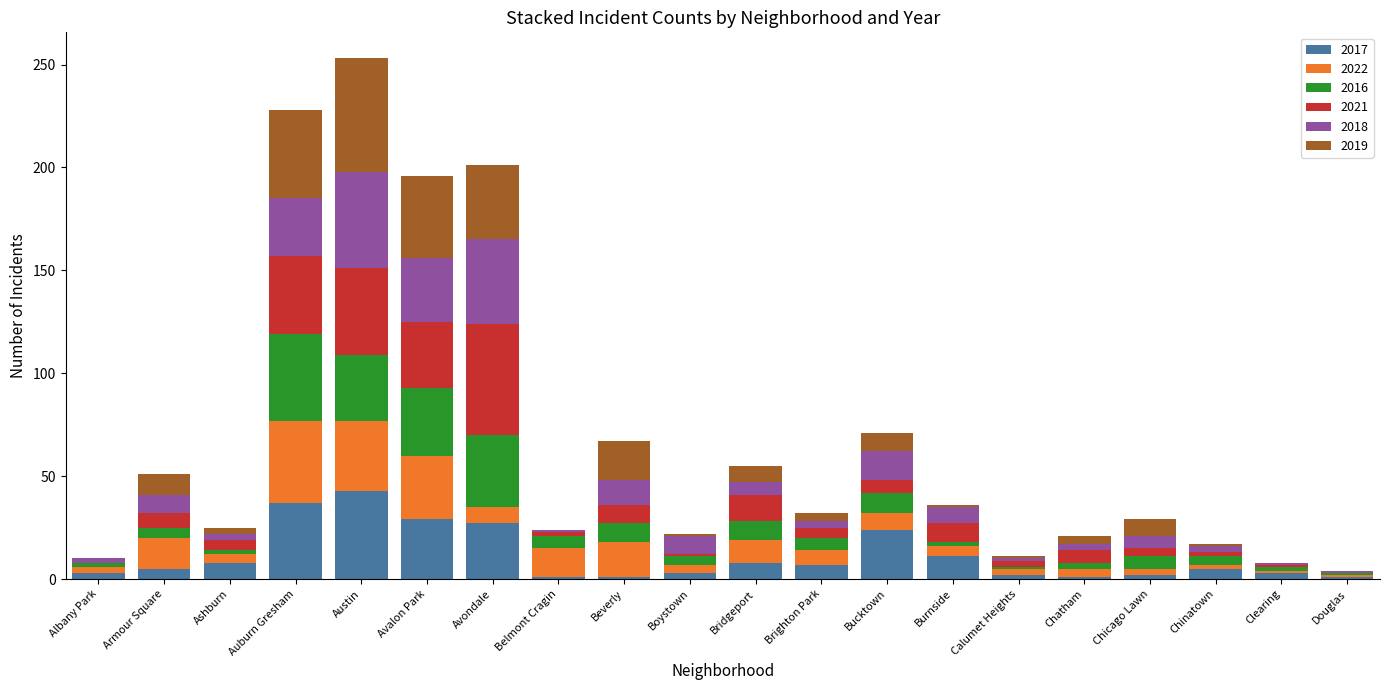

What are all the series names shown in the legend?

2017, 2022, 2016, 2021, 2018, 2019